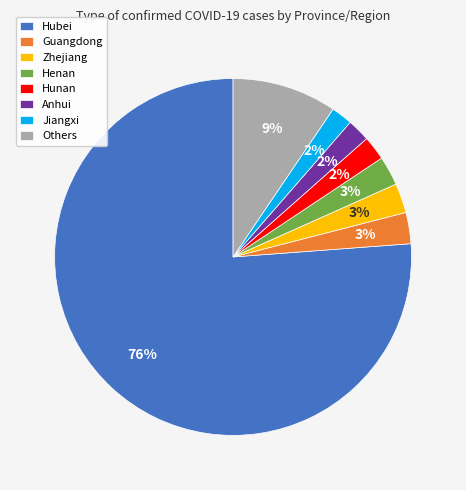

To the nearest percent, what percentage of the pie is Zhejiang?

3%